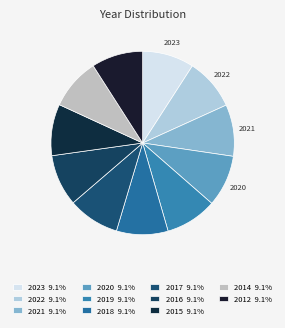

Combined, what portion of the pie is 2021 and 2019?

18.2%